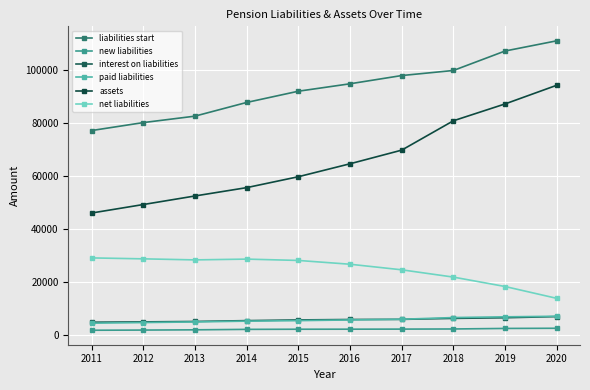

Rank the series by their maximum value, from lowest to highest.

new liabilities, interest on liabilities, paid liabilities, net liabilities, assets, liabilities start